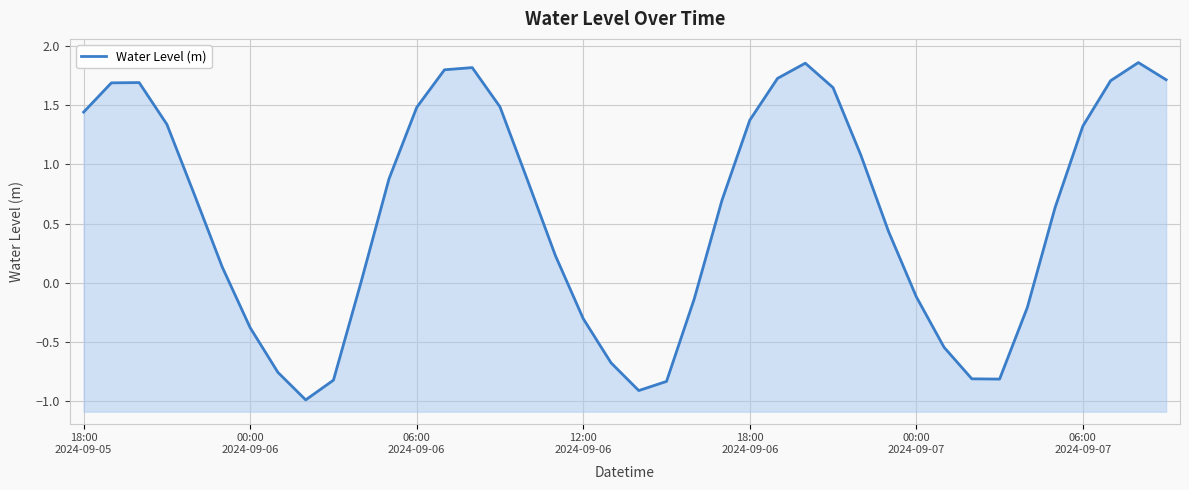

At which label does the data first exceed 0?

18:00
2024-09-05